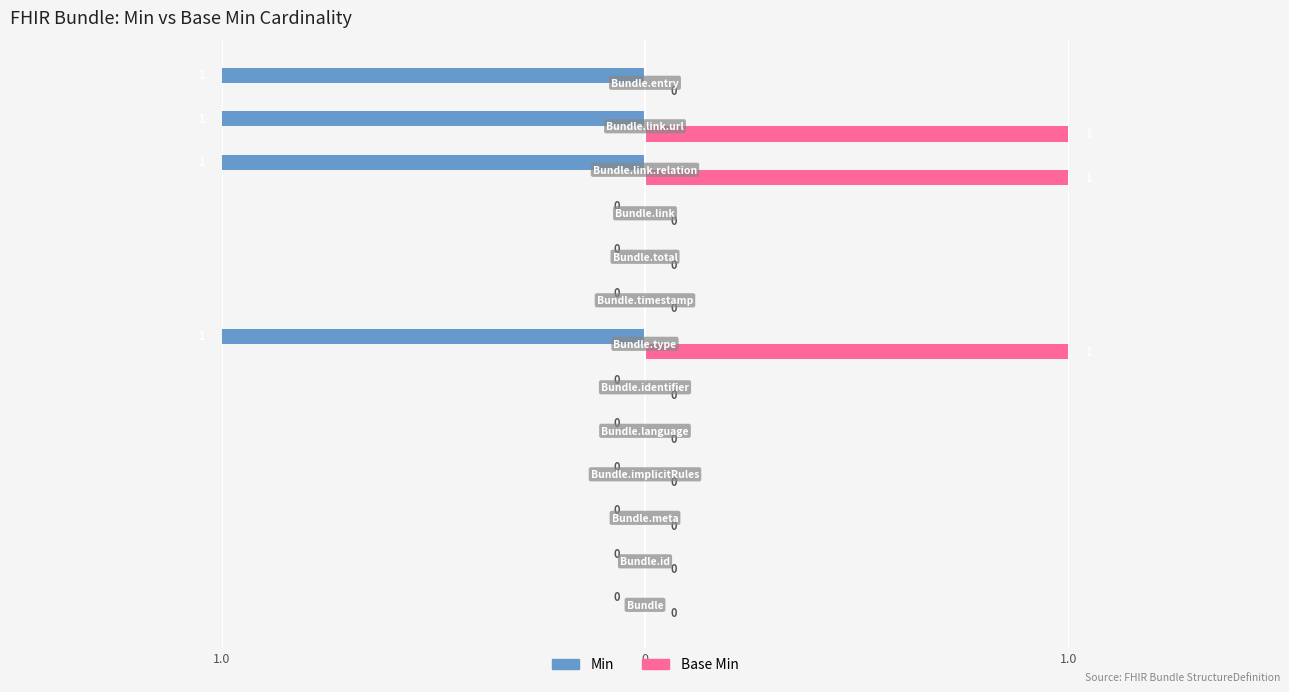

Reading left to right, list all the values displayed in this chart.

Min: 0	0	0	0	0	0	-1	0	0	0	-1	-1	-1
Base Min: 0	0	0	0	0	0	1	0	0	0	1	1	0